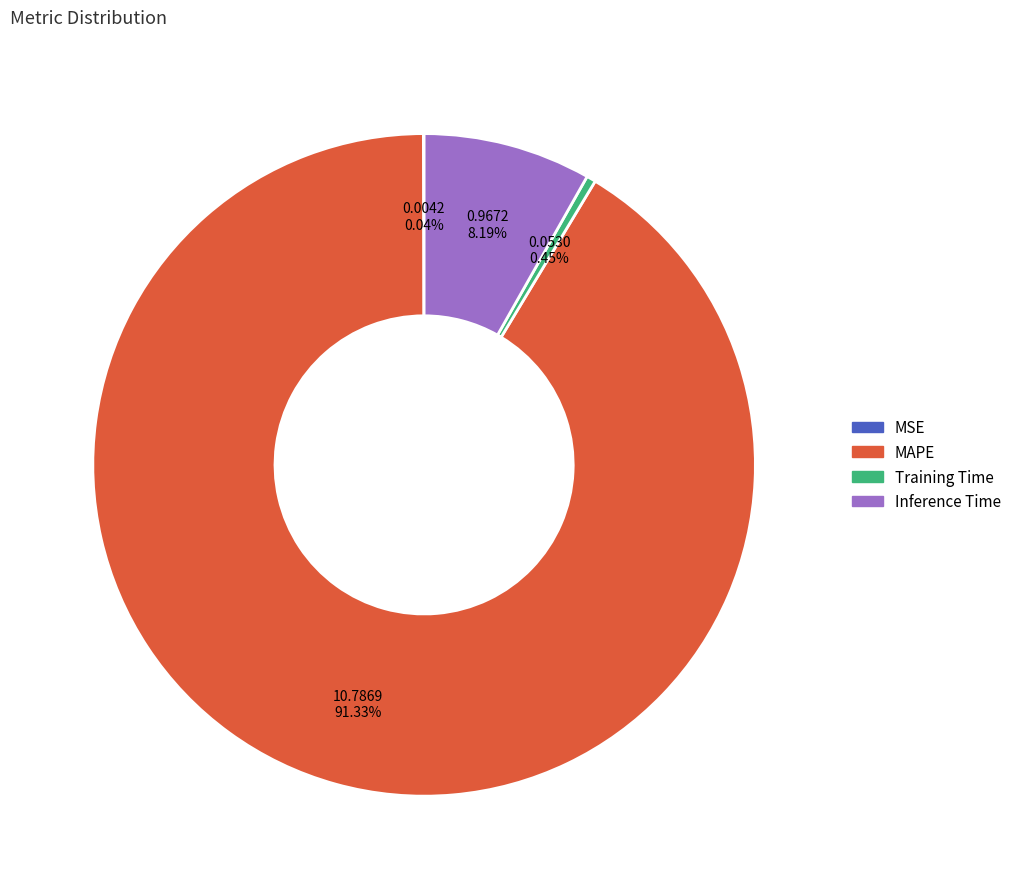

Which slice is the largest?

MAPE